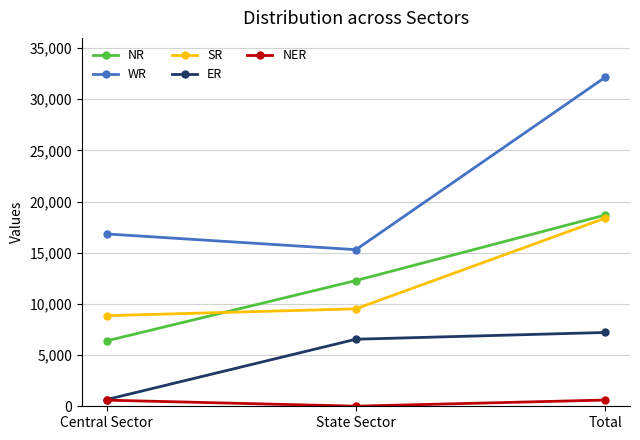

What is the total value across all series at Central Sector?

33336